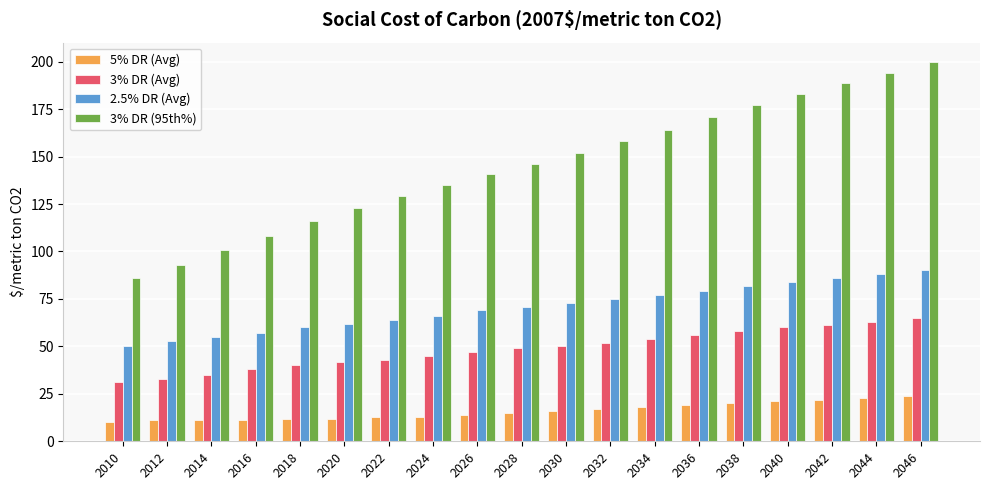

What is the value of the 3% DR (Avg) bar at the 11th from the left?

50